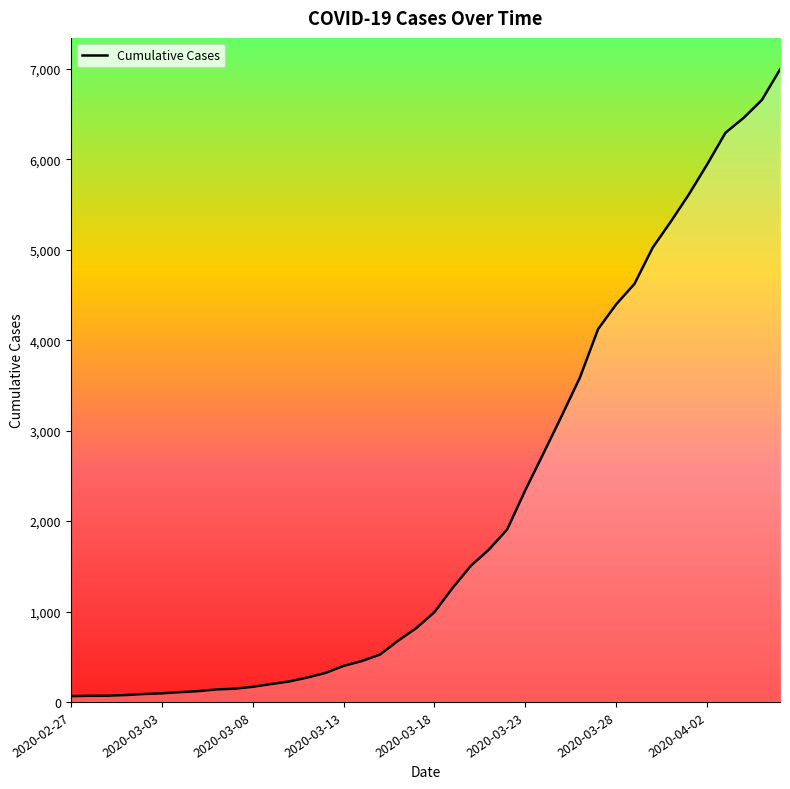

What is the greatest value displayed?

6995